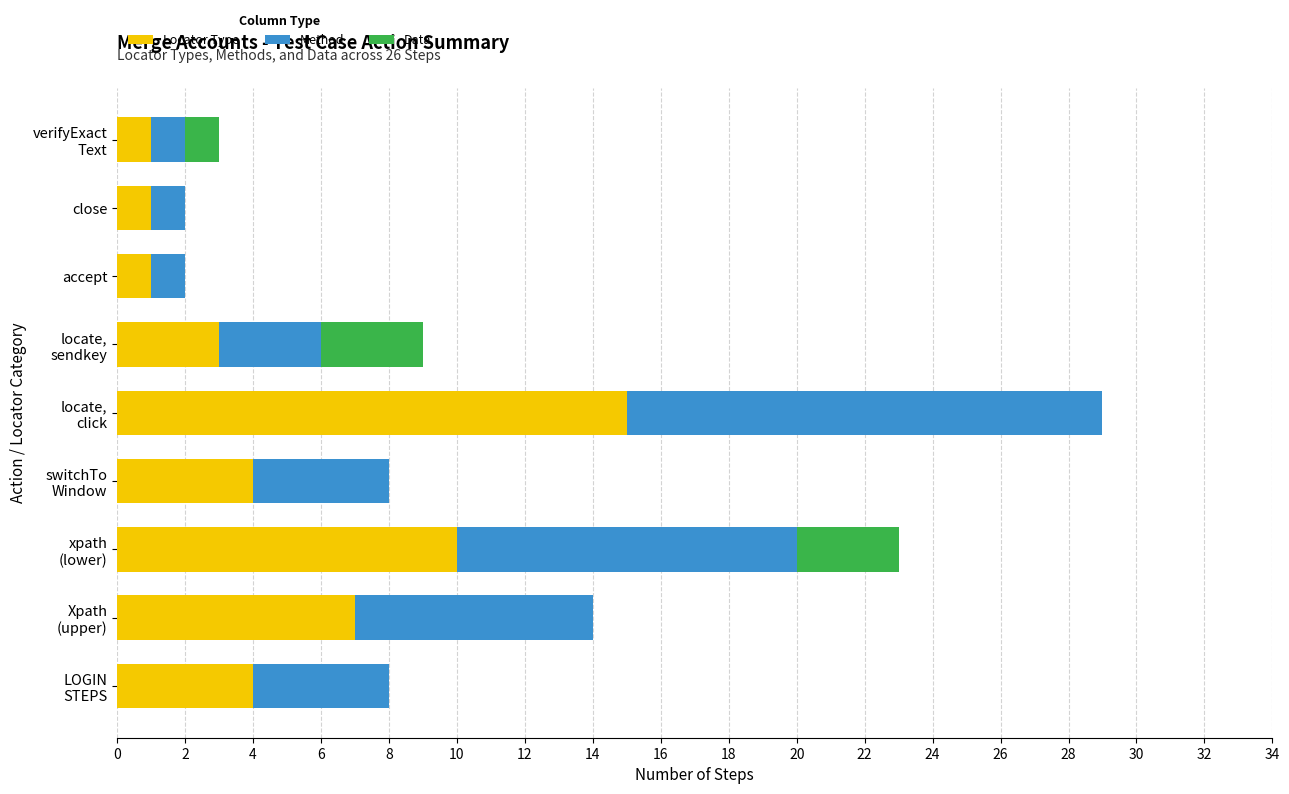

True or false: Locator Type has a value of 1 at accept.

True